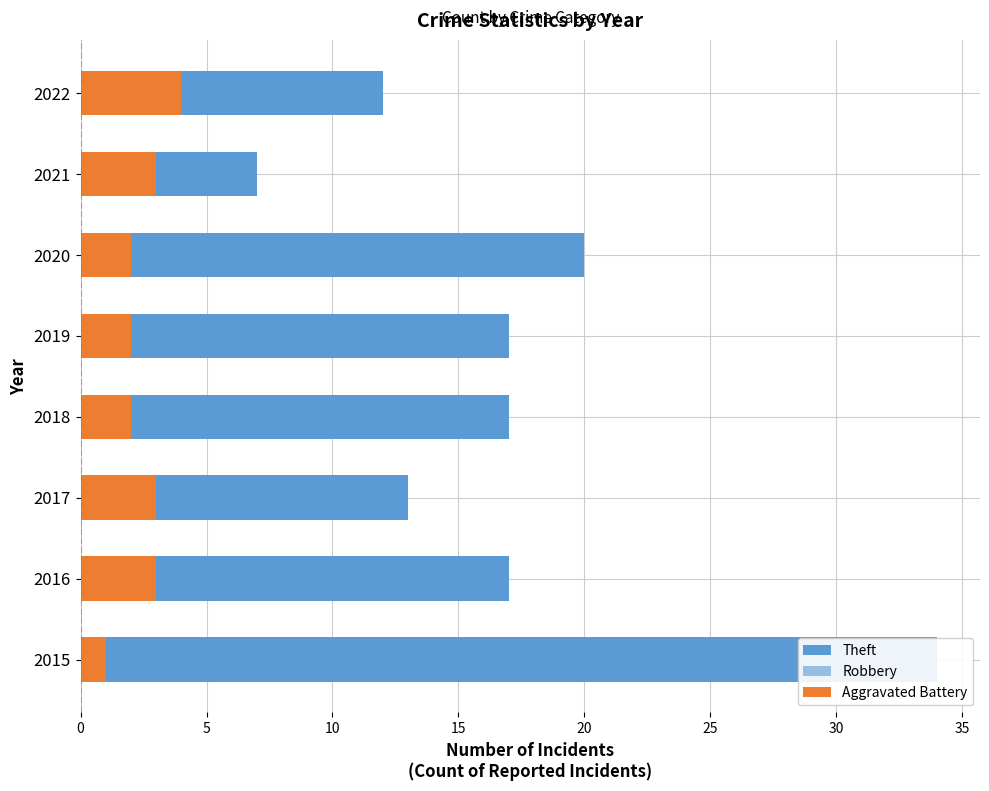

What is the average value of the Aggravated Battery series?

2